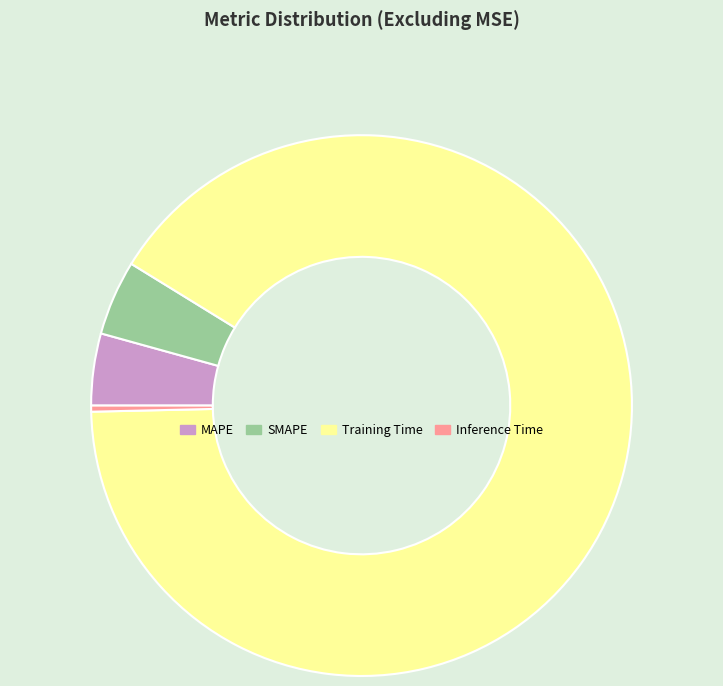

Does Training Time account for over 50% of the chart?

Yes